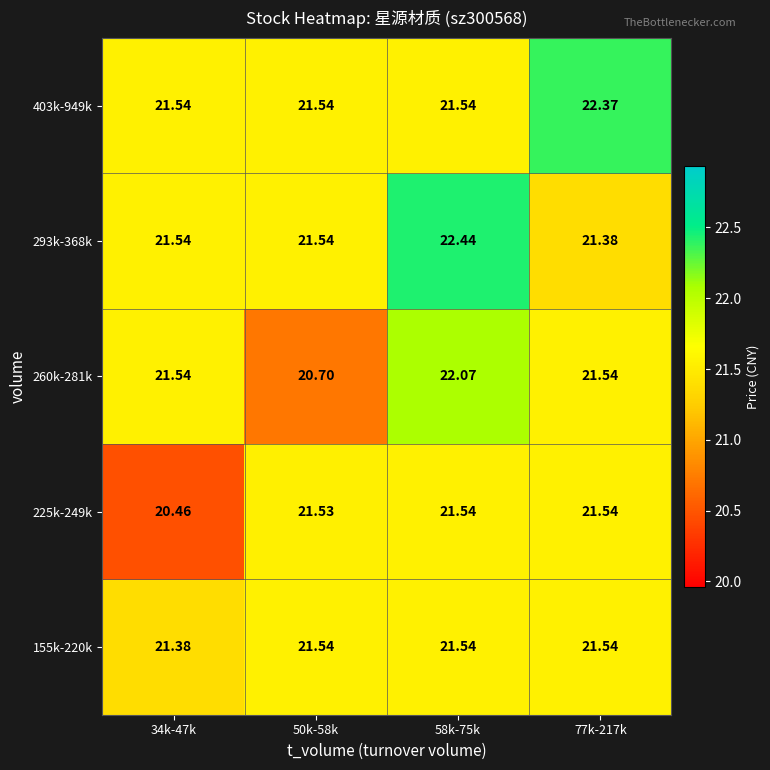

Is the value of 403k-949k at 34k-47k greater than the value of 293k-368k at 77k-217k?

Yes